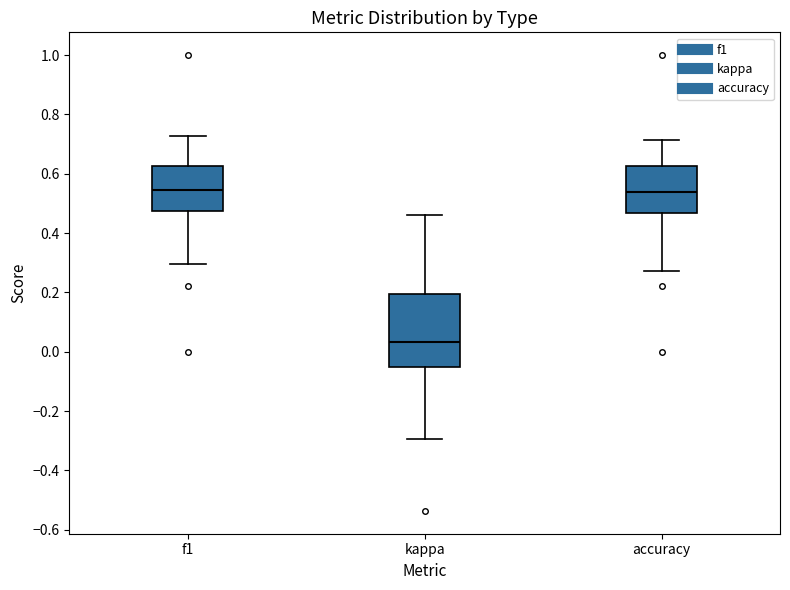

Reading left to right, transcribe this box plot: for each box, give where its median line is, the range the box spans, and where its two whiskers end, as read against the y-axis. The values are not printed on the chart, so give them approximately, as read against the axis.

f1: median 0.54, box 0.48 to 0.62, whiskers 0.30 to 0.72
kappa: median 0.04, box -0.04 to 0.20, whiskers -0.30 to 0.46
accuracy: median 0.54, box 0.46 to 0.62, whiskers 0.28 to 0.72